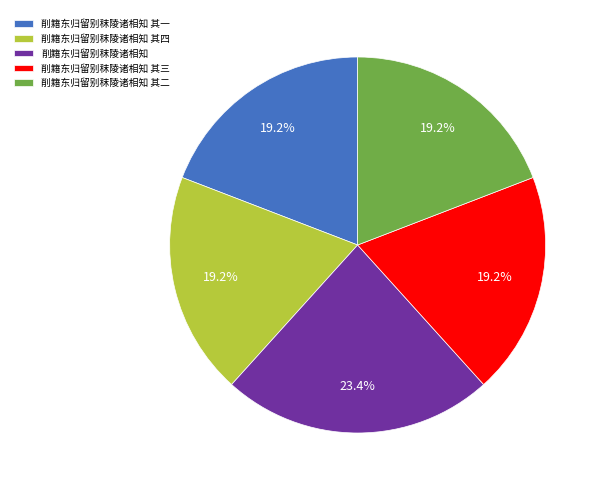

How many segments does this pie chart have?

5